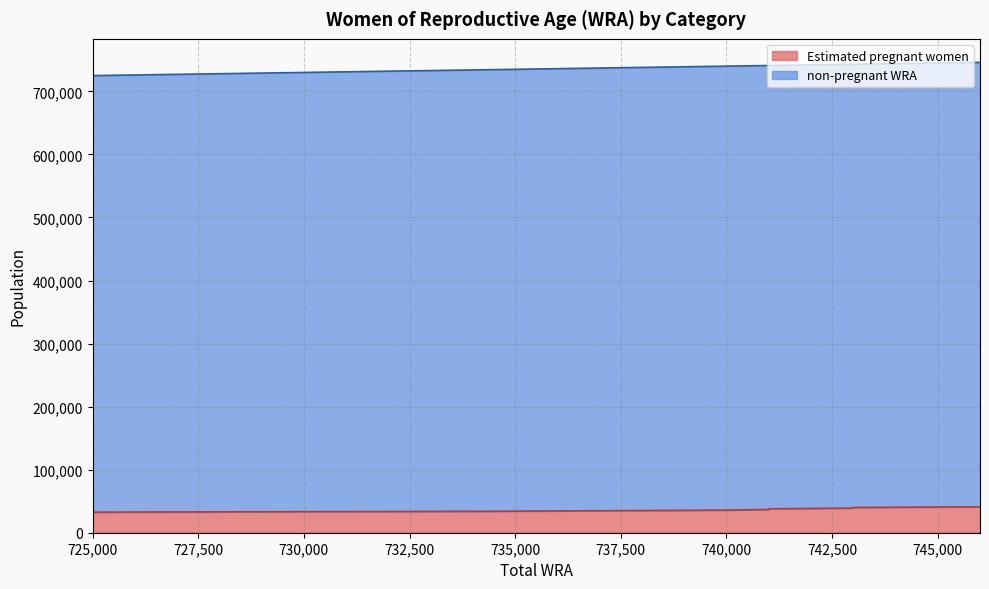

At which category does the chart reach its minimum across all series?

725000